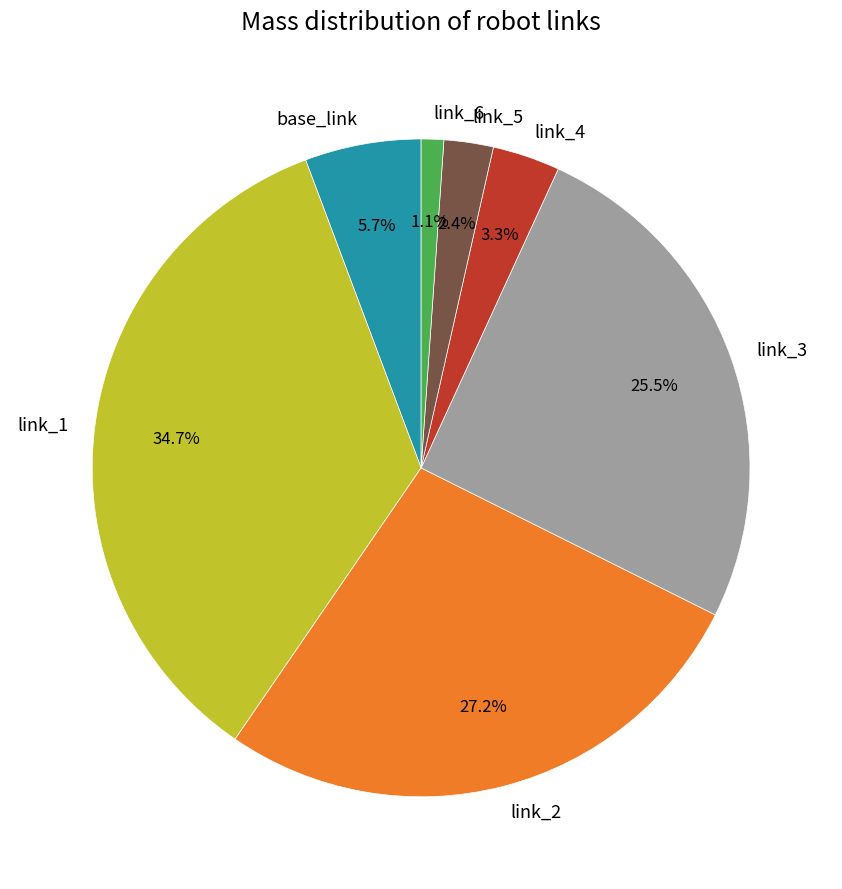

What is the largest slice in the pie chart?

link_1